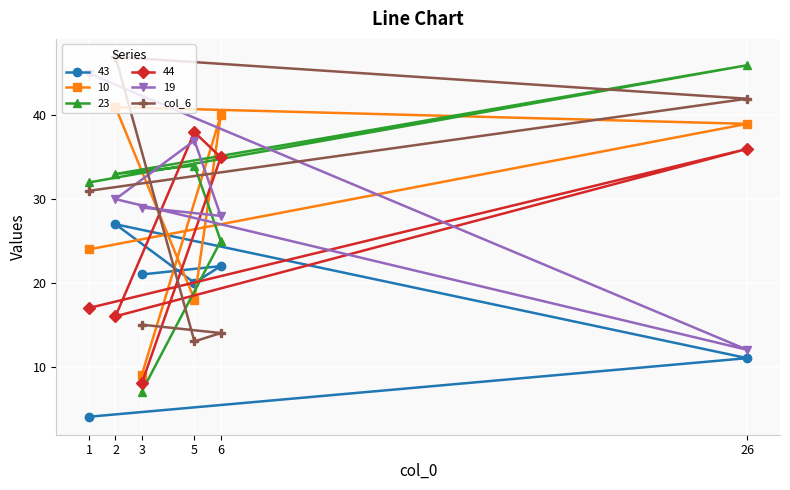

Count the number of data series in this chart.

6